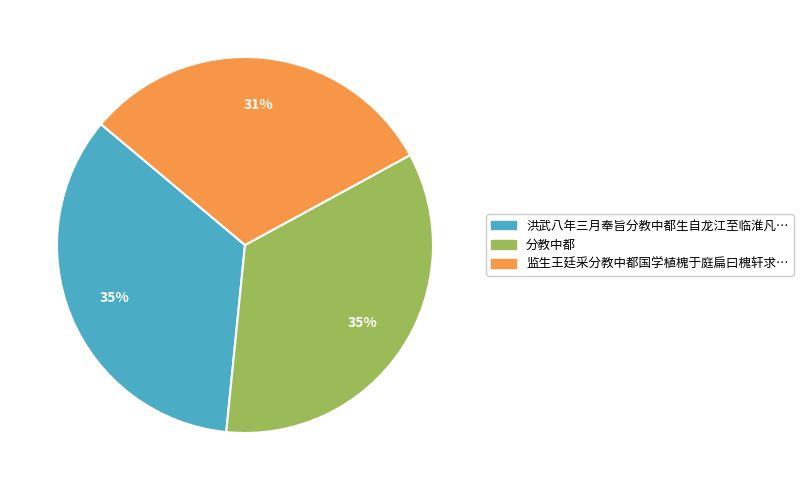

Is there a majority slice in this chart?

No